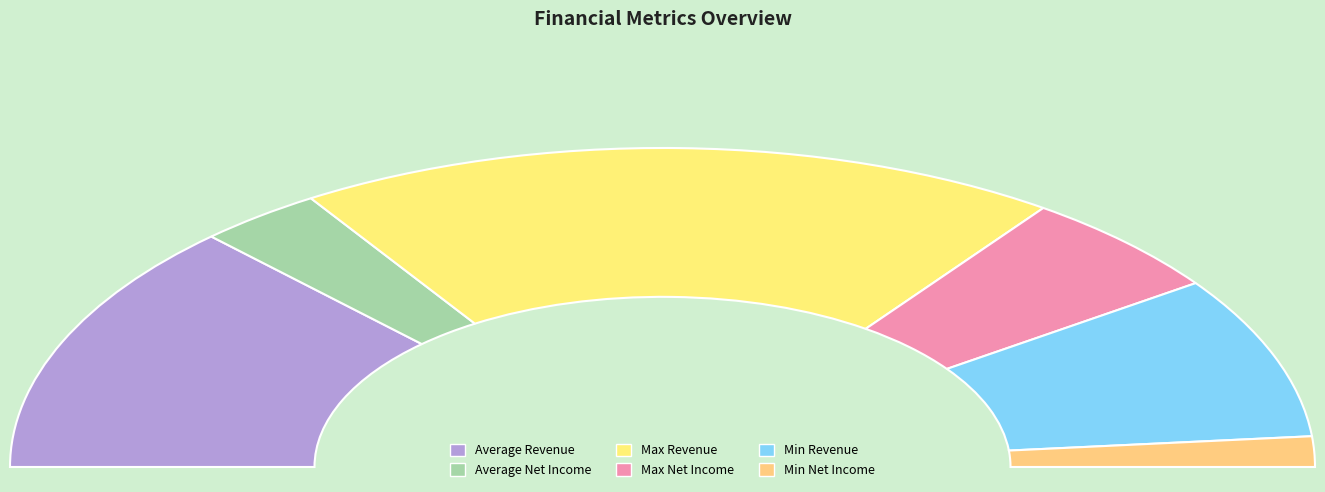

What is the change in value from Average Net Income to Min Revenue?

+33601.8